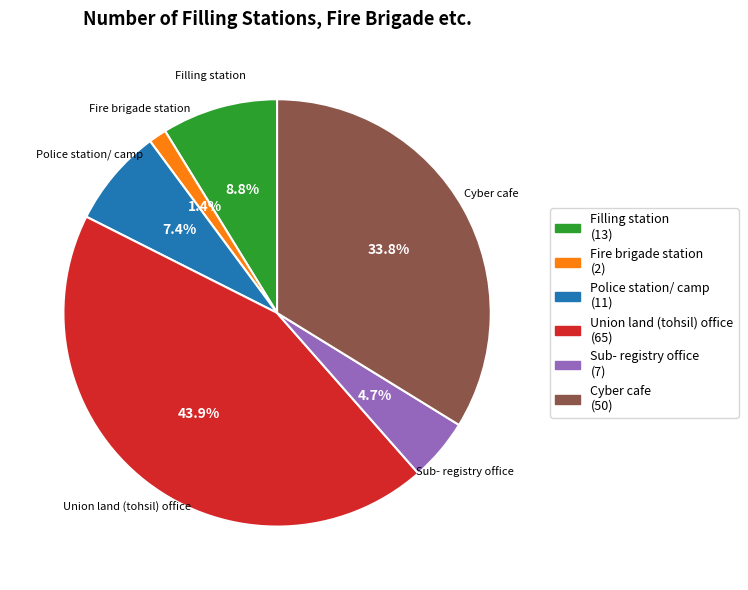

Does Sub- registry office represent more than half of the total?

No